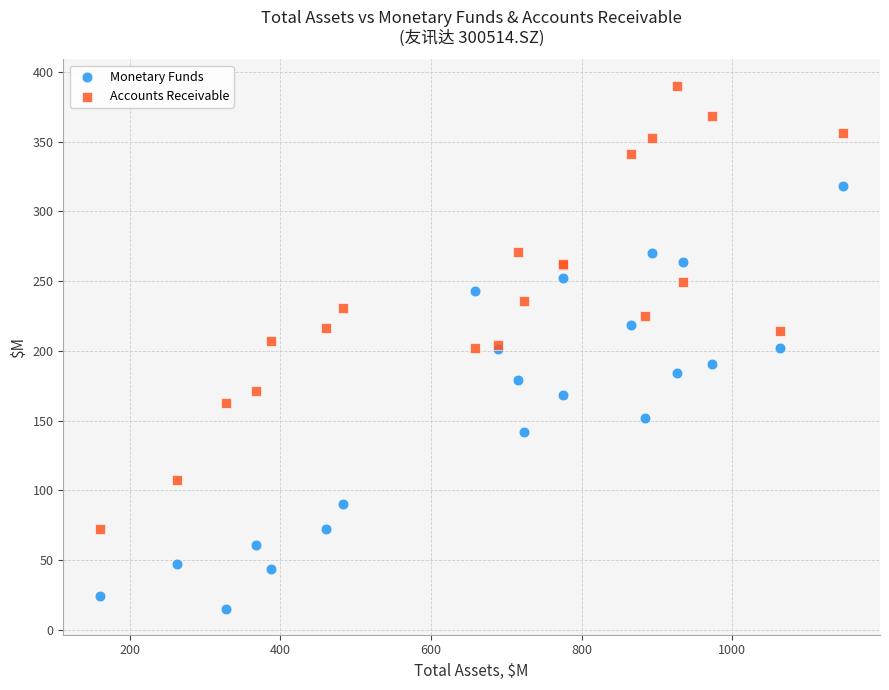

Which series reaches the maximum Y coordinate?

Accounts Receivable